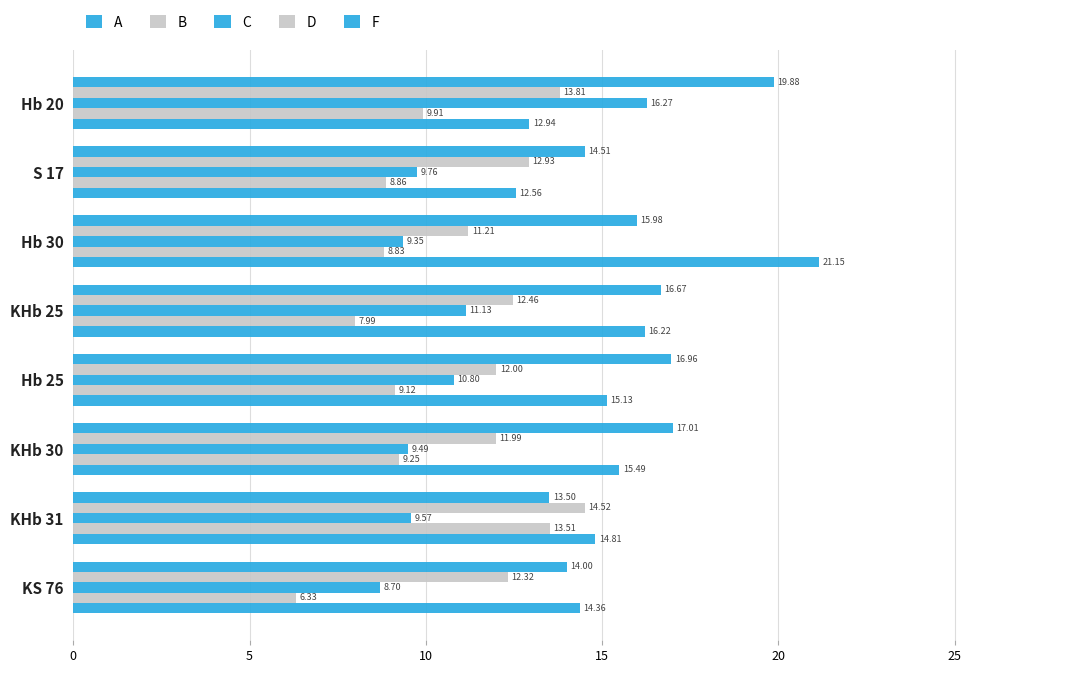

What is the lowest value of the A series?

13.5